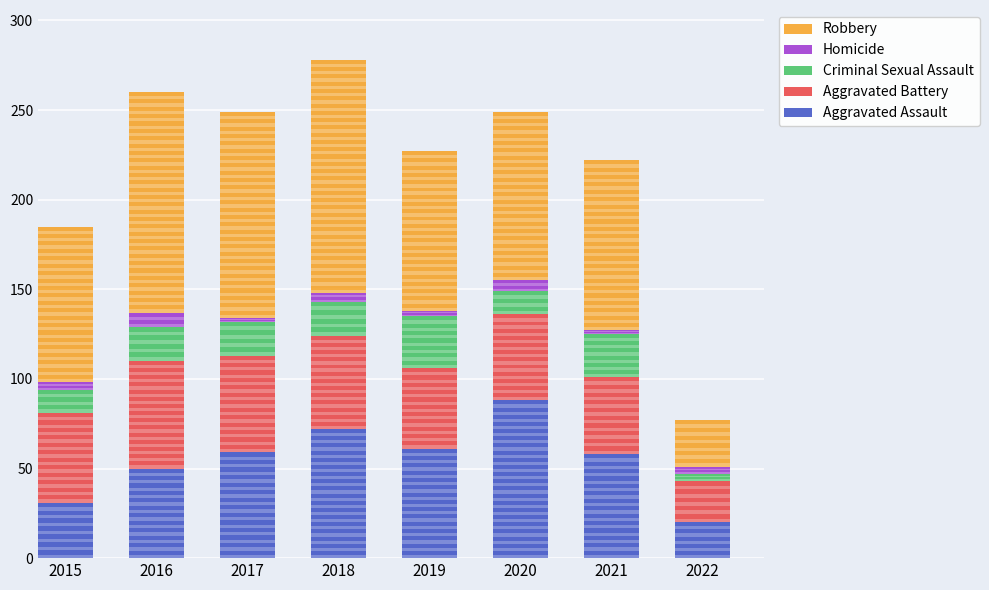

Is the value of Robbery at 2018 greater than the value of Criminal Sexual Assault at 2022?

Yes